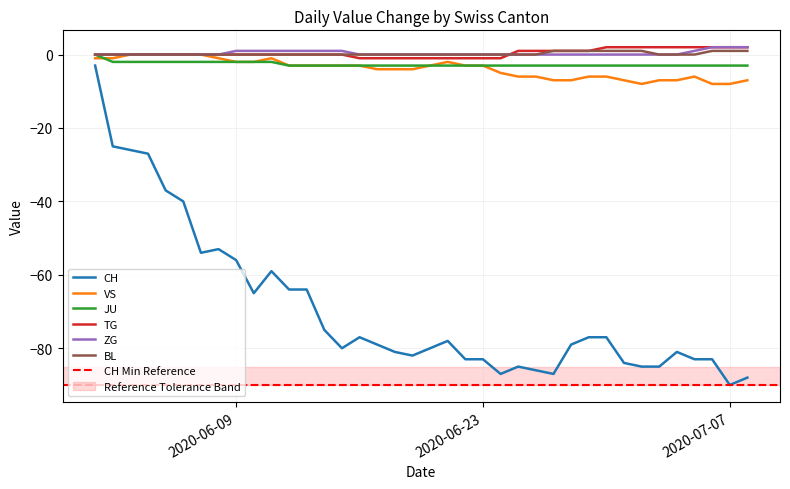

True or false: JU and TG intersect in this chart.

False